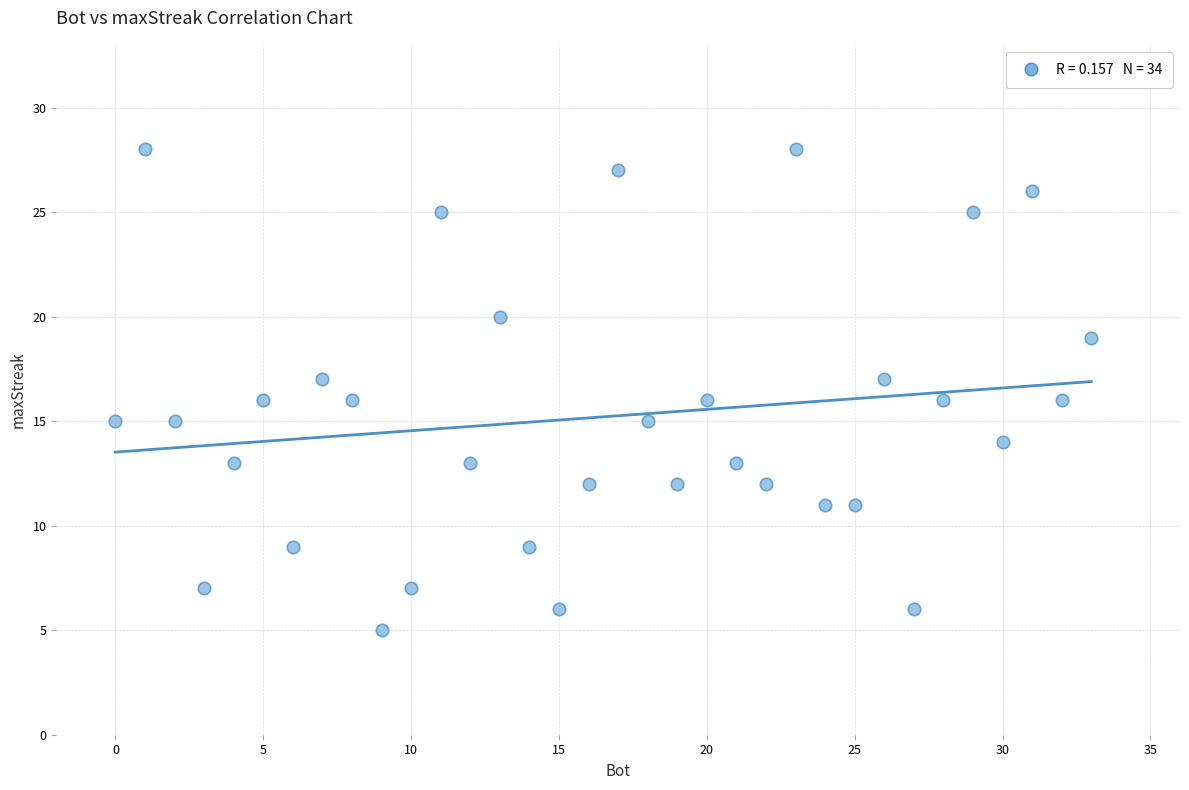

What is the range of X values (max minus min)?

33